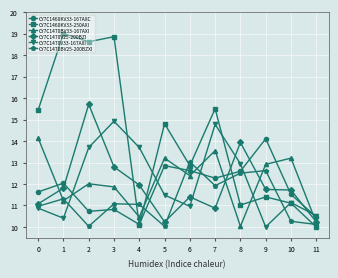

At how many categories does at least one series exceed 18?

3